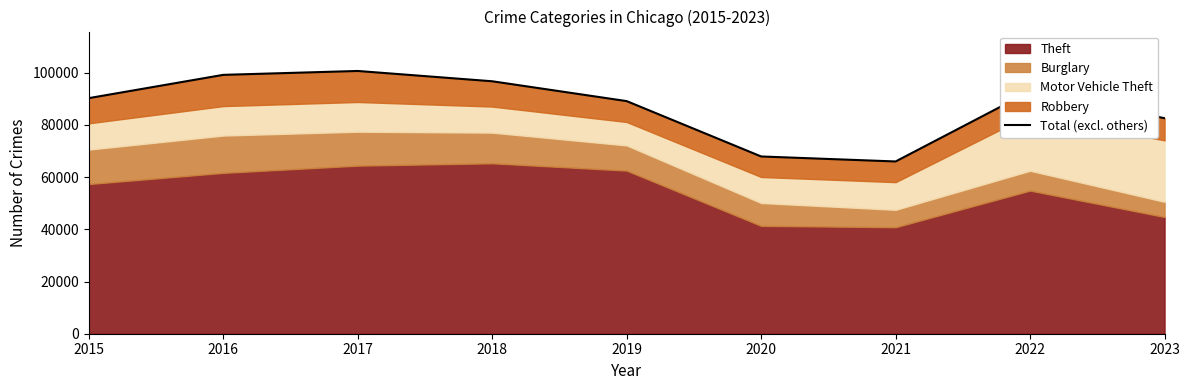

The chart shows a value of 65982 at 2021. True or false?

True